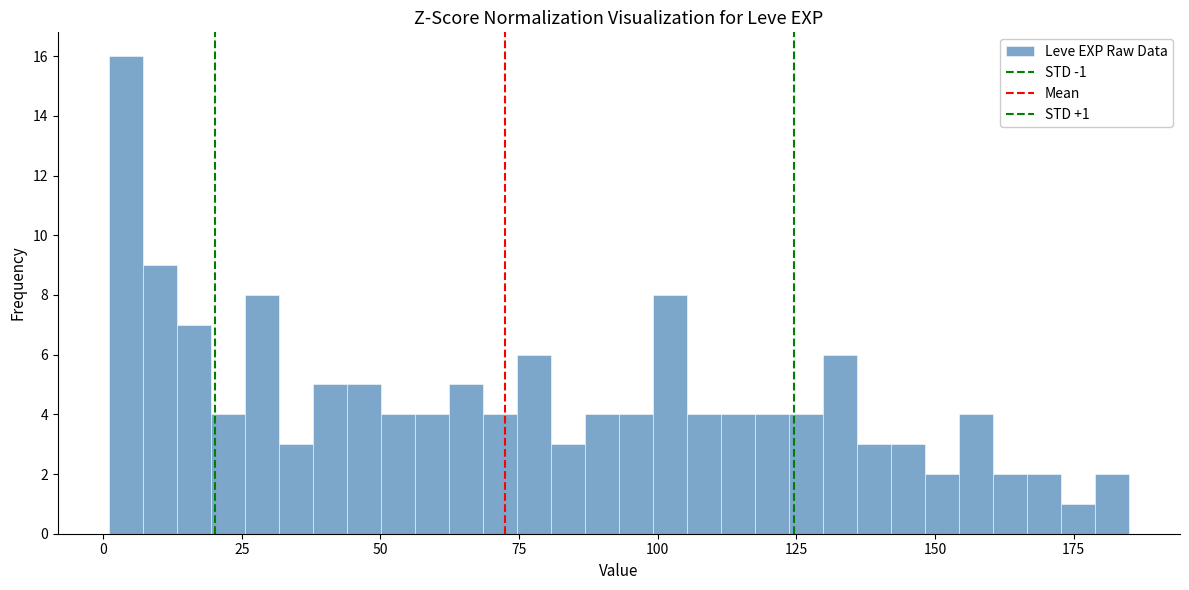

Around what value on the x-axis is the tallest bar? Give the approximate position of its centre, as read against the axis.

5